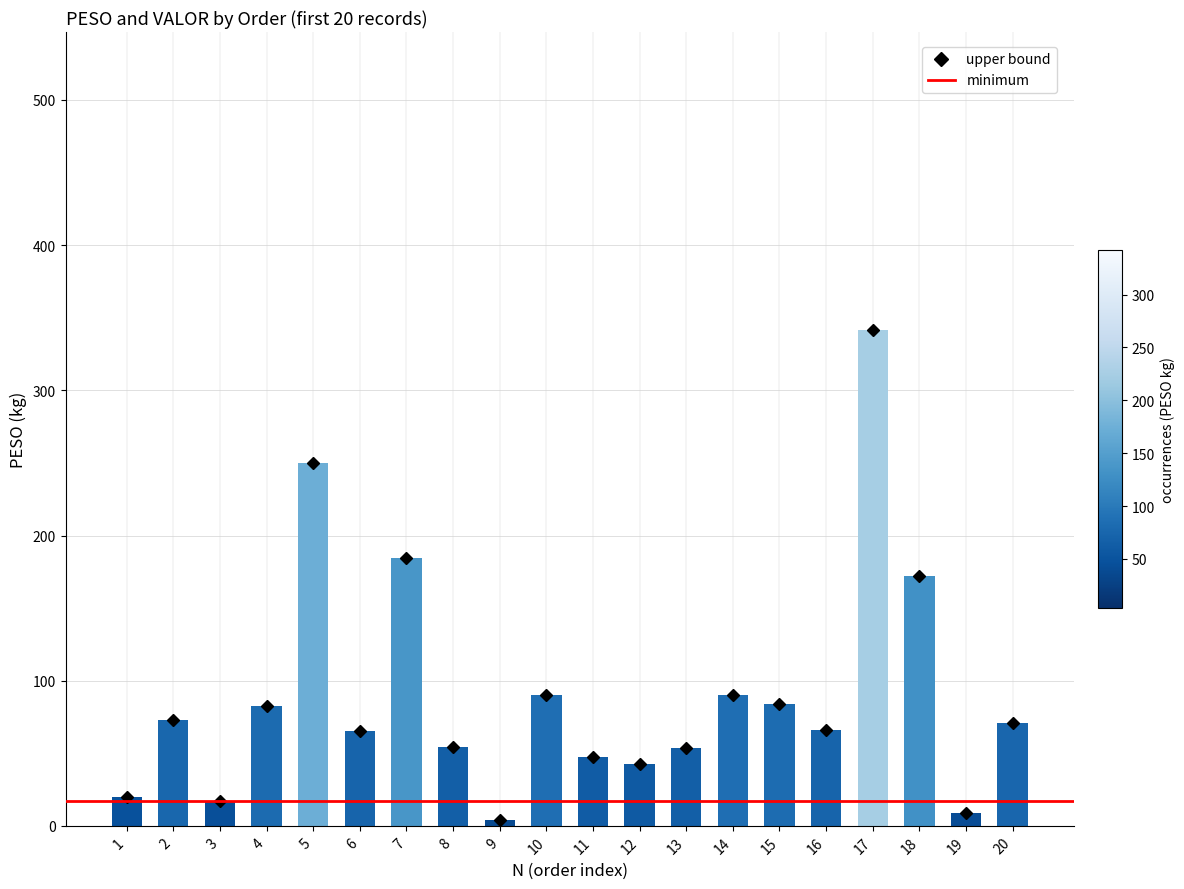

How many data points are less than 70?

10